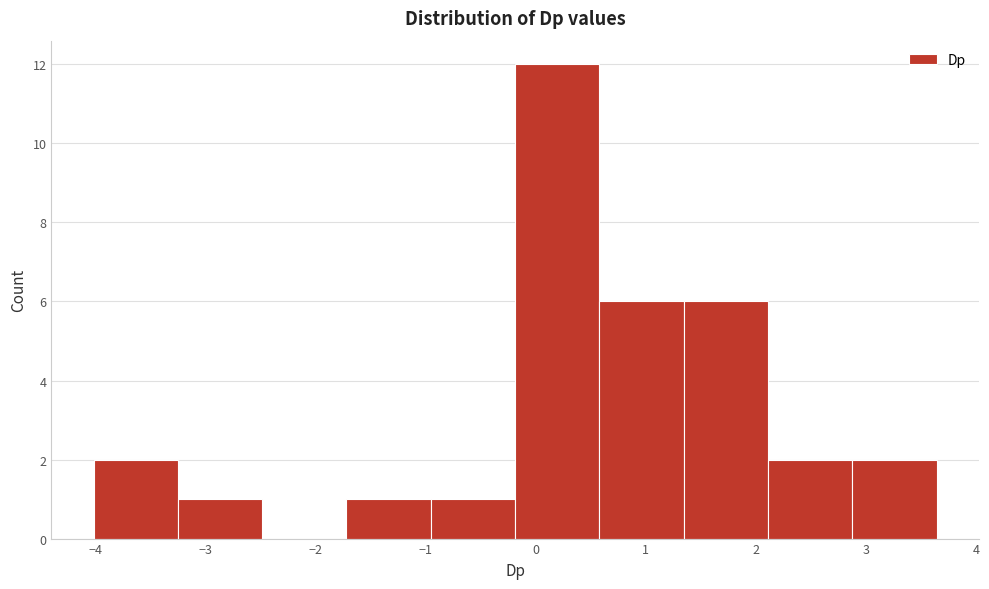

Reading left to right, transcribe this chart: for each bar, give the range it covers on the x-axis and its height. Neither the bar edges nor the heights are printed on the chart, so give them approximately, as read against the axes.

-4.0 to -3.3: 2
-3.3 to -2.5: 1
-2.5 to -1.7: 0
-1.7 to -1.0: 1
-1.0 to -0.2: 1
-0.2 to 0.6: 12
0.6 to 1.3: 6
1.3 to 2.1: 6
2.1 to 2.9: 2
2.9 to 3.6: 2